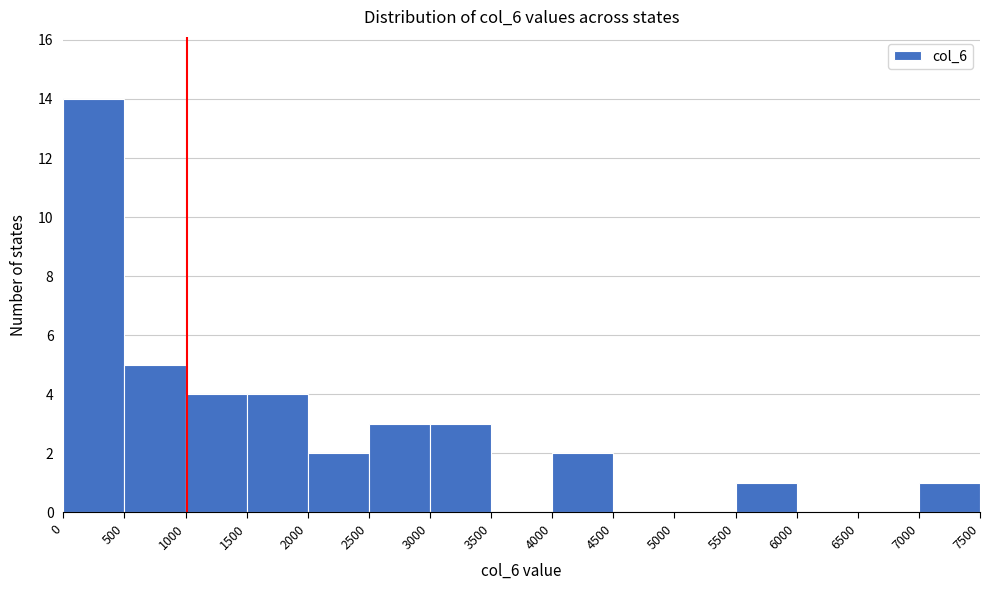

How tall is the bar that spans 4000 to 4500 on the x-axis? The values are not printed on the chart, so give them approximately, as read against the axis.

2